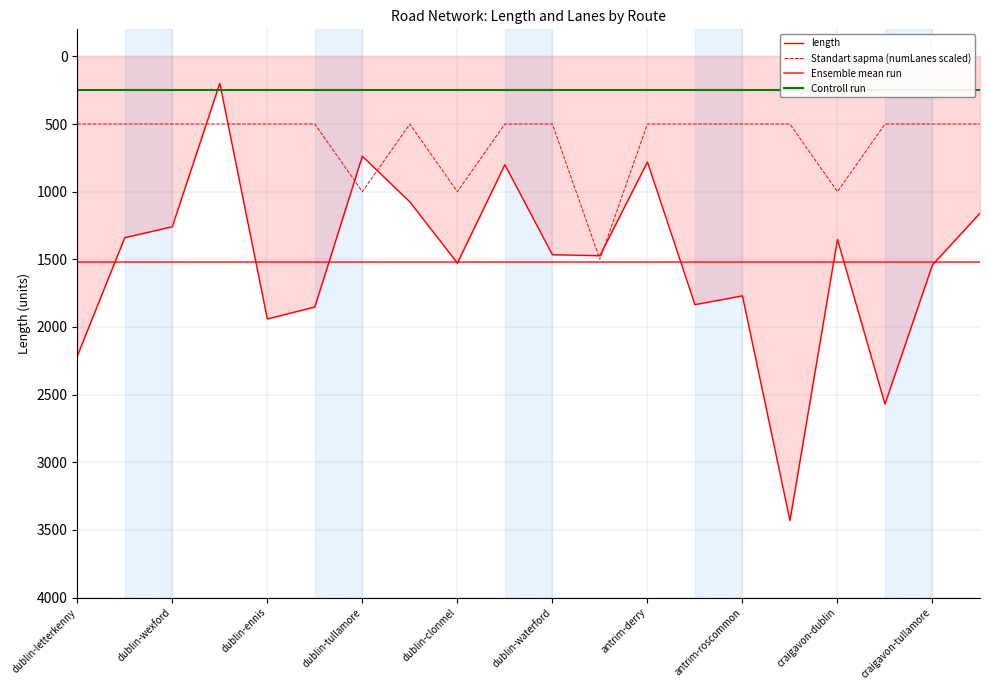

At which category is the sum across all series the highest?

craigavon-tralee